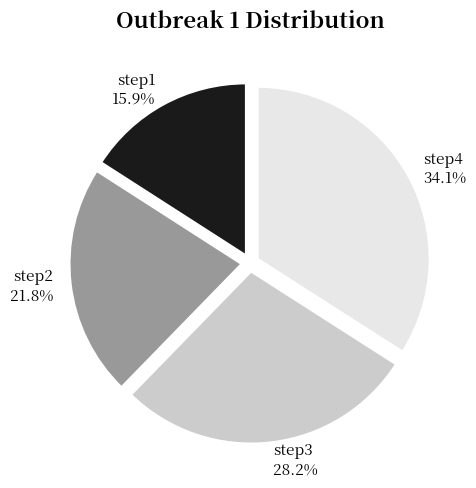

How many segments does this pie chart have?

4